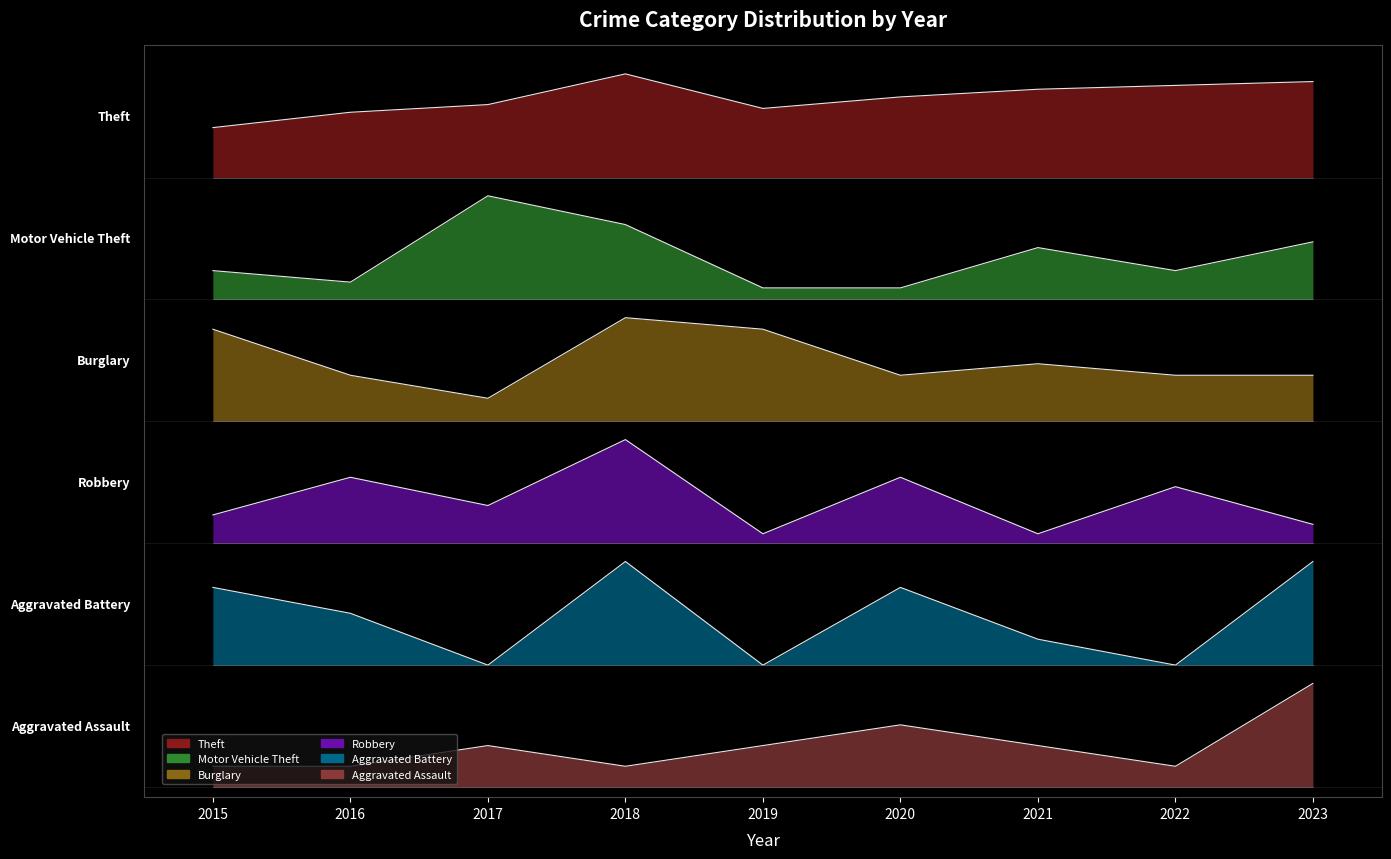

Reading left to right, list all the values displayed in this chart.

Theft: 6.5	6.6	6.7	7.0	6.7	6.8	6.9	6.9	6.9
Motor Vehicle Theft: 5.1	5.0	5.8	5.5	4.9	4.9	5.3	5.1	5.4
Burglary: 4.5	4.1	3.8	4.6	4.5	4.1	4.2	4.1	4.1
Robbery: 2.7	3.0	2.8	3.4	2.5	3.0	2.5	3.0	2.6
Aggravated Battery: 2.0	1.7	1.2	2.2	1.2	2.0	1.5	1.2	2.2
Aggravated Assault: 0.2	0.2	0.4	0.2	0.4	0.6	0.4	0.2	1.0